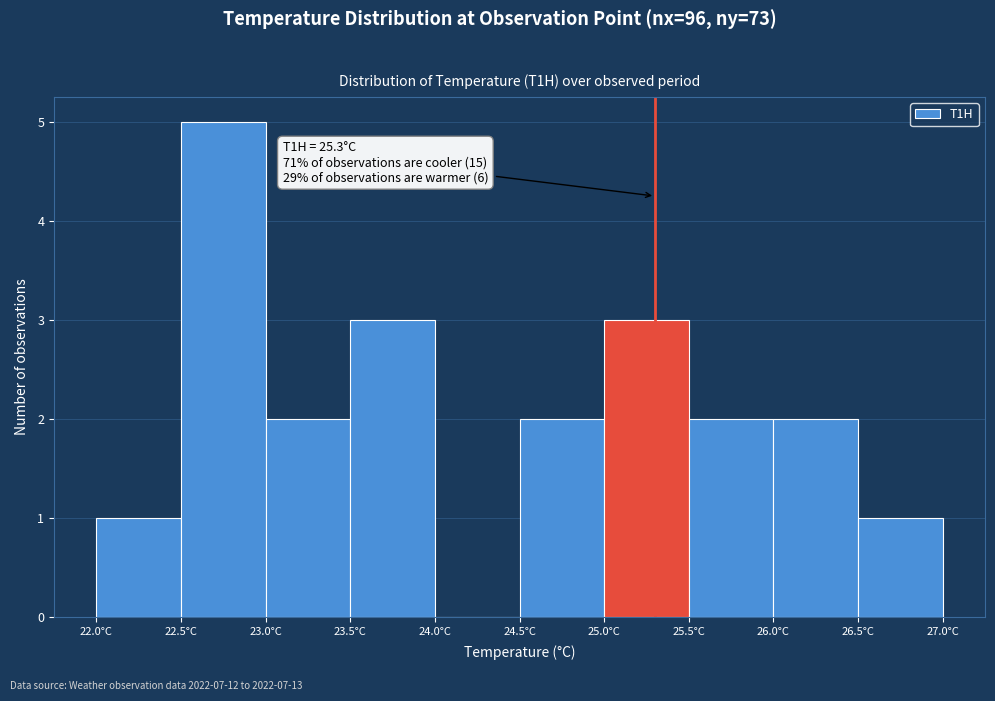

Over which range of the x-axis is the bar tallest?

22.5 to 23.0